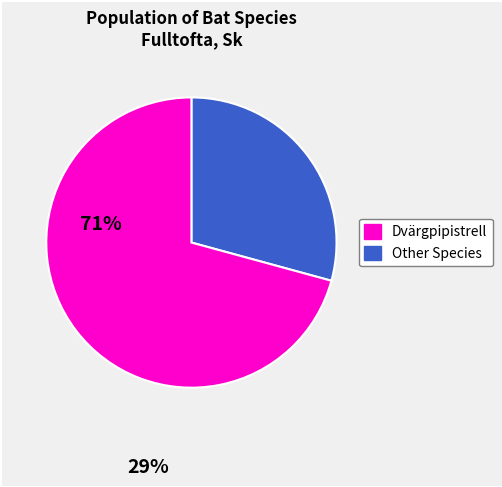

Is there a majority slice in this chart?

Yes